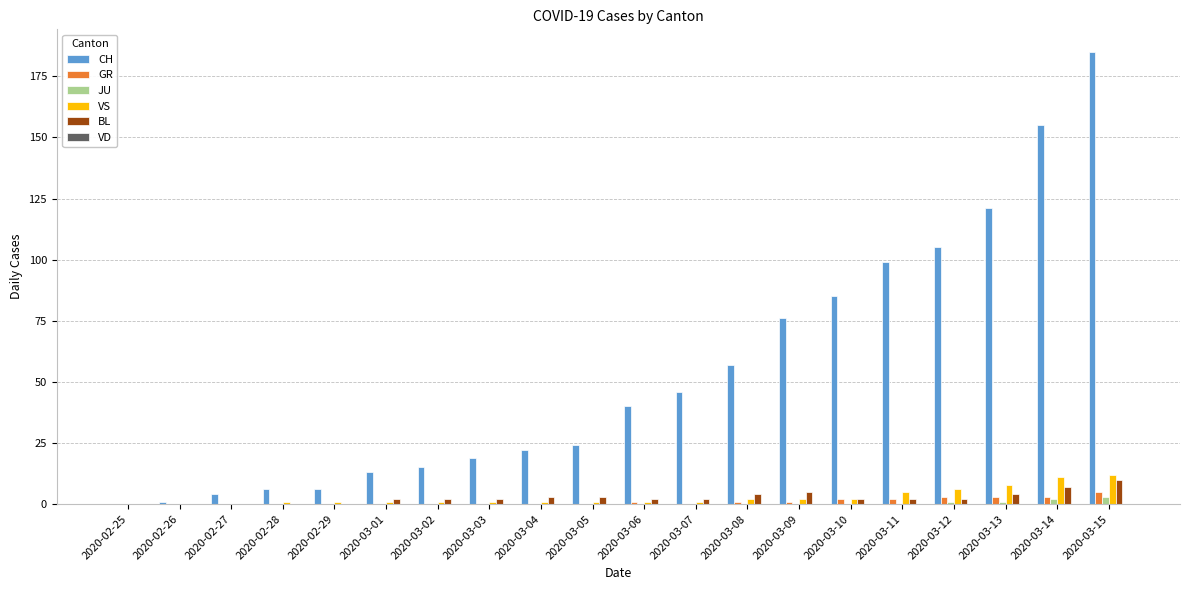

Which category has the highest value in the GR series?

2020-03-15